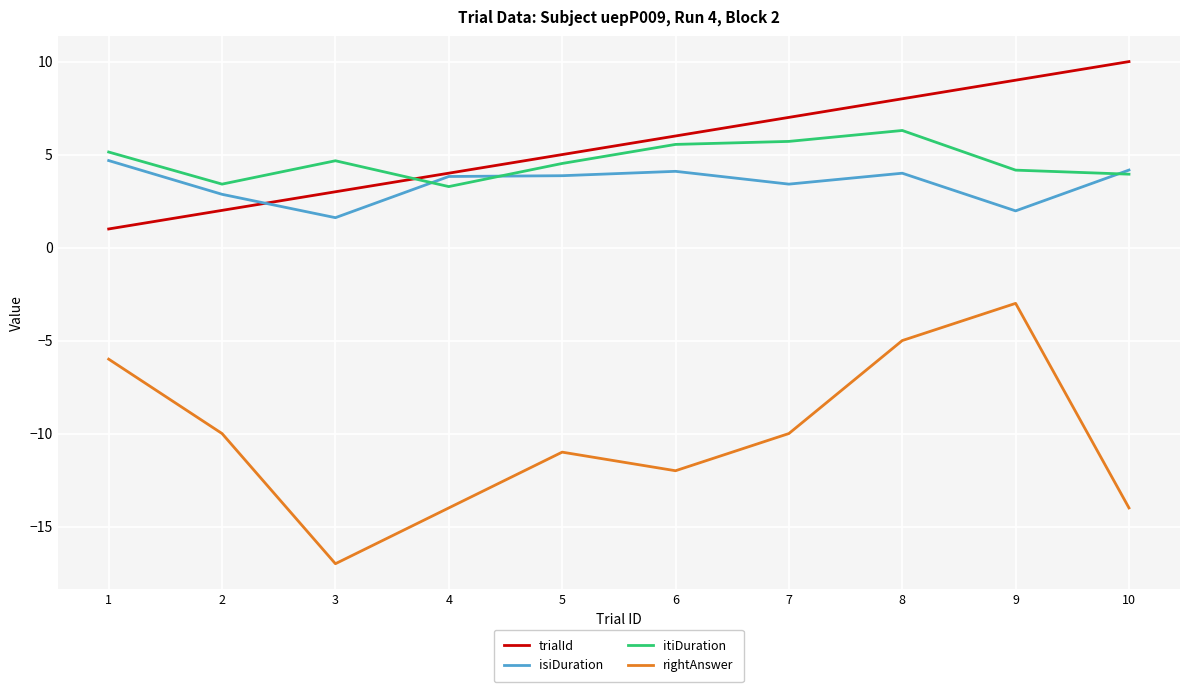

List the series in order of their peak value, highest first.

trialId, itiDuration, isiDuration, rightAnswer